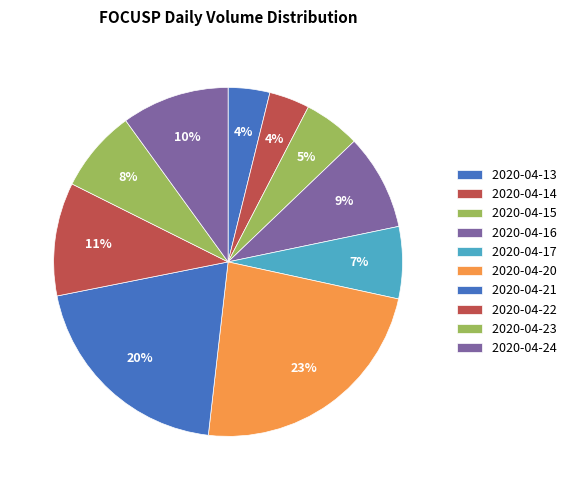

Which slice is the smallest?

2020-04-14